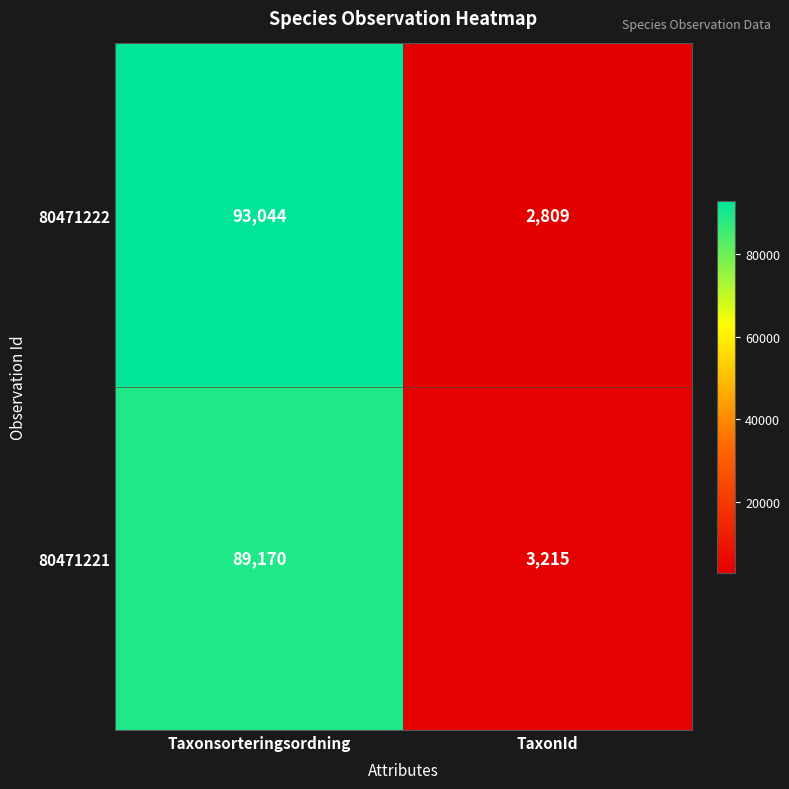

What is the difference between the maximum and minimum values in the 80471221 series?

85955